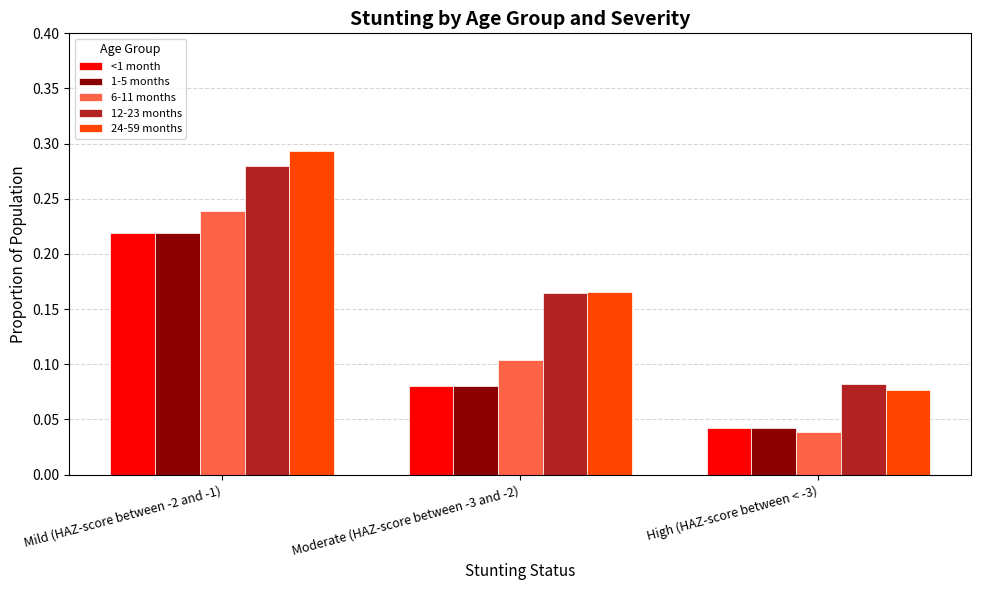

List the labels in order of 12-23 months value, largest first.

Mild (HAZ-score between -2 and -1), Moderate (HAZ-score between -3 and -2), High (HAZ-score between < -3)